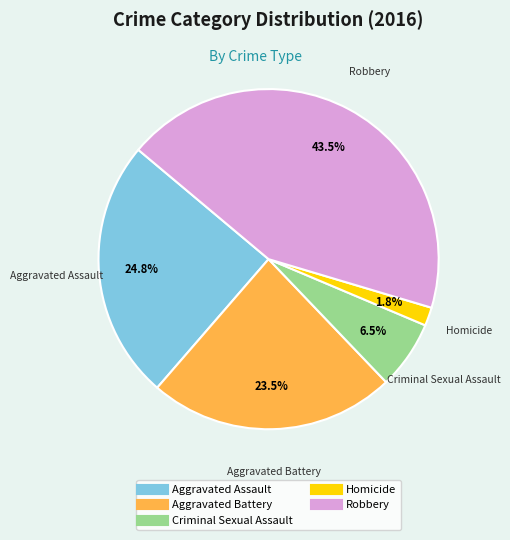

Does Criminal Sexual Assault represent more than half of the total?

No